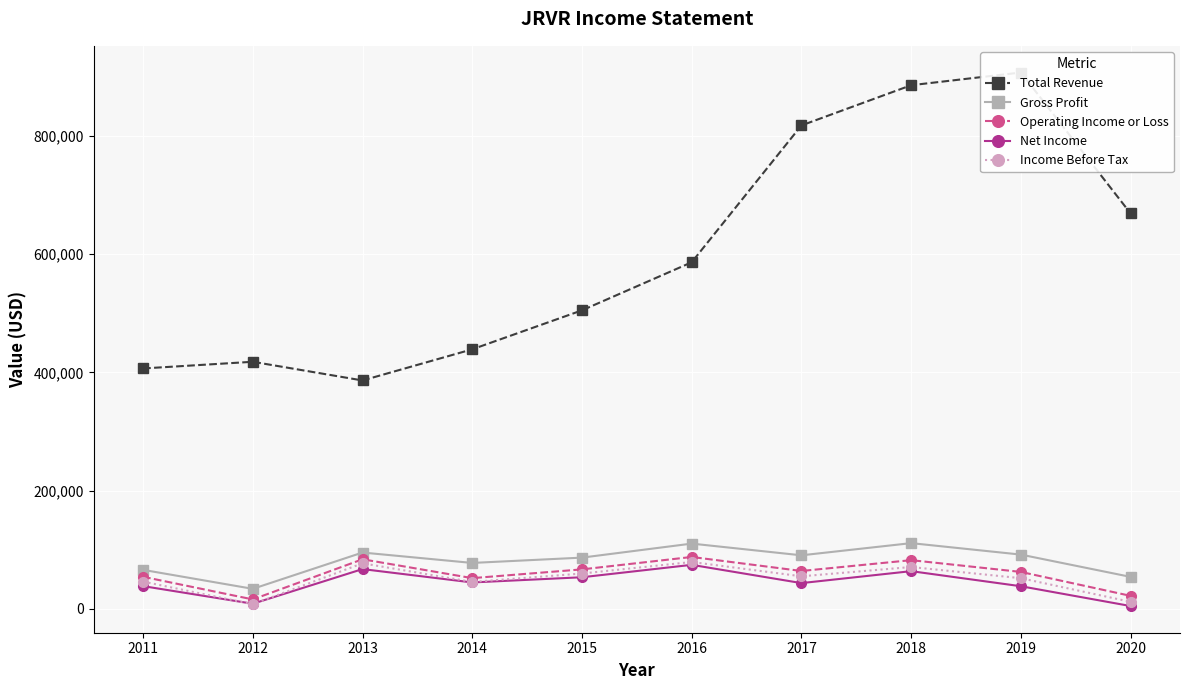

What is the sum of all Net Income values?

437700